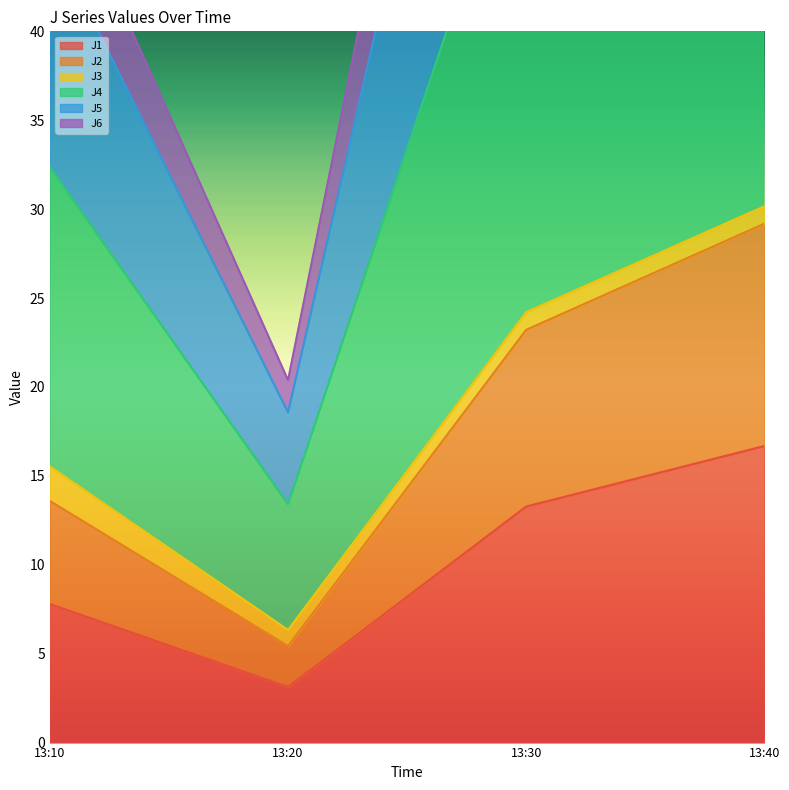

The value of J1 at 13:20 is 3.1. True or false?

True